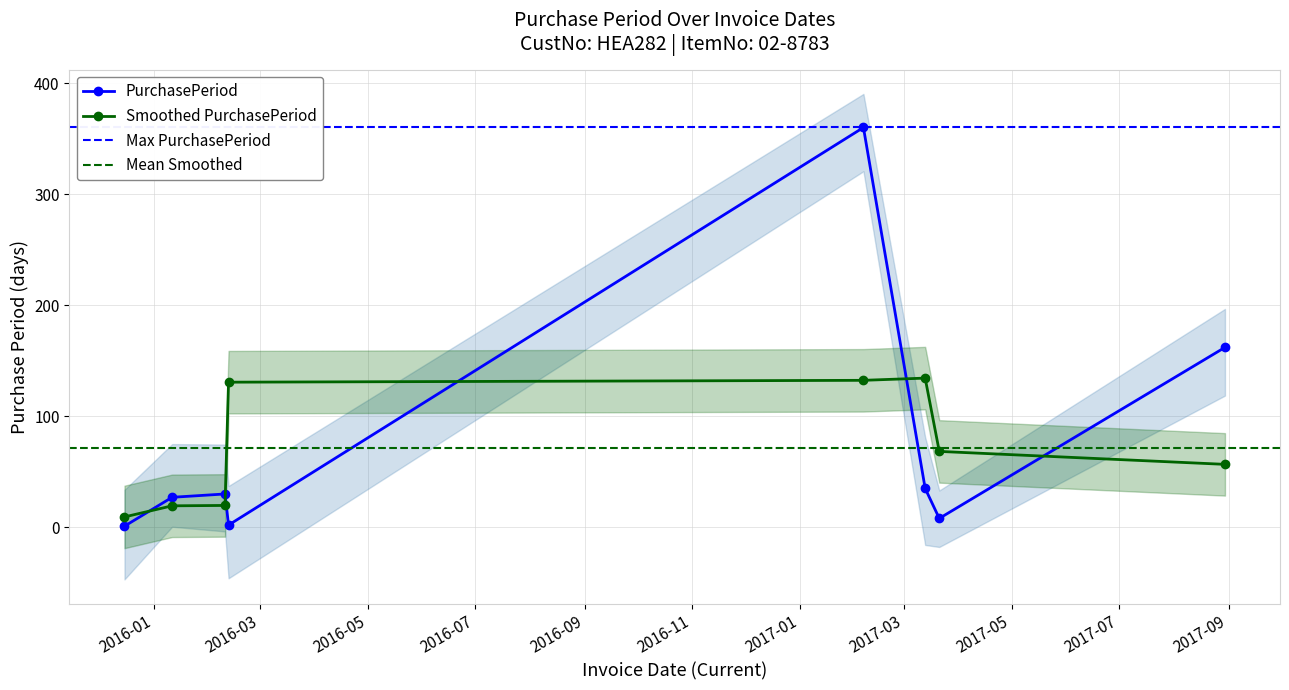

True or false: there are more than 1 points higher than both neighbors.

True